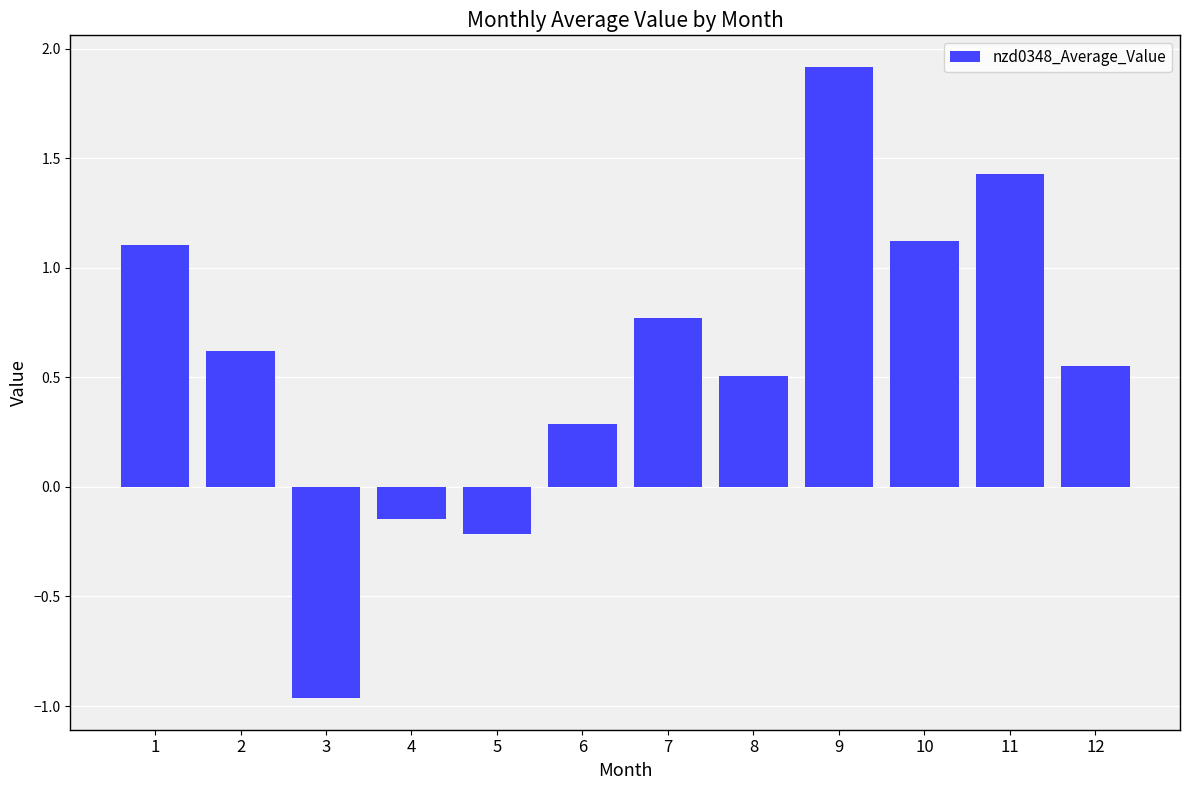

The value at 2 is 0.2. True or false?

False